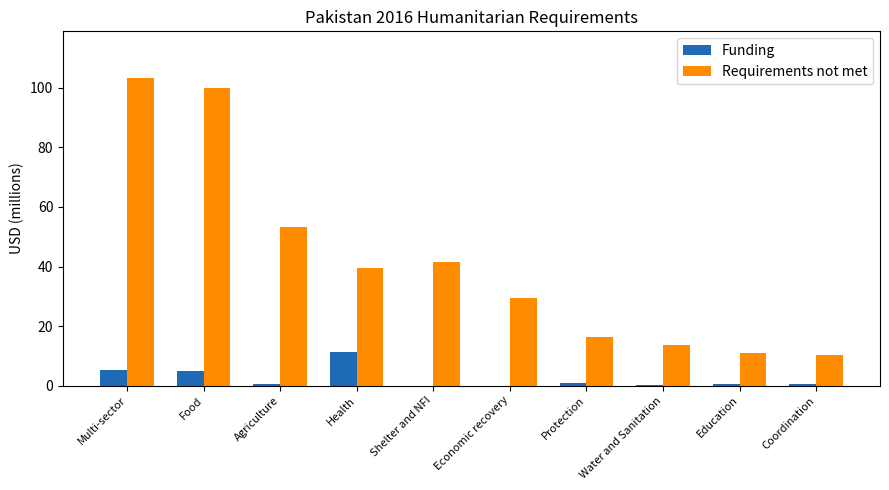

At which category does the chart reach its peak across all series?

Multi-sector